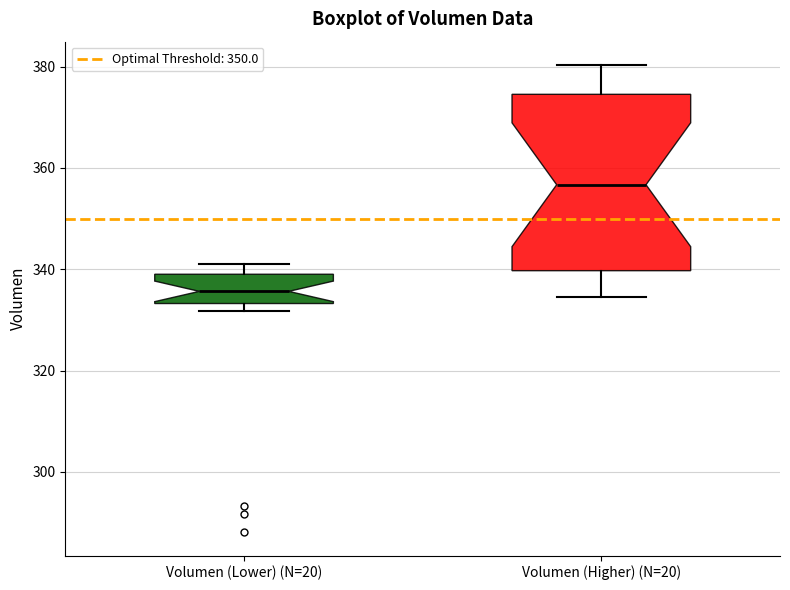

Where is the lower edge of the box for Volumen (Lower) (N=20) on the y-axis? The values are not printed on the chart, so give them approximately, as read against the axis.

334